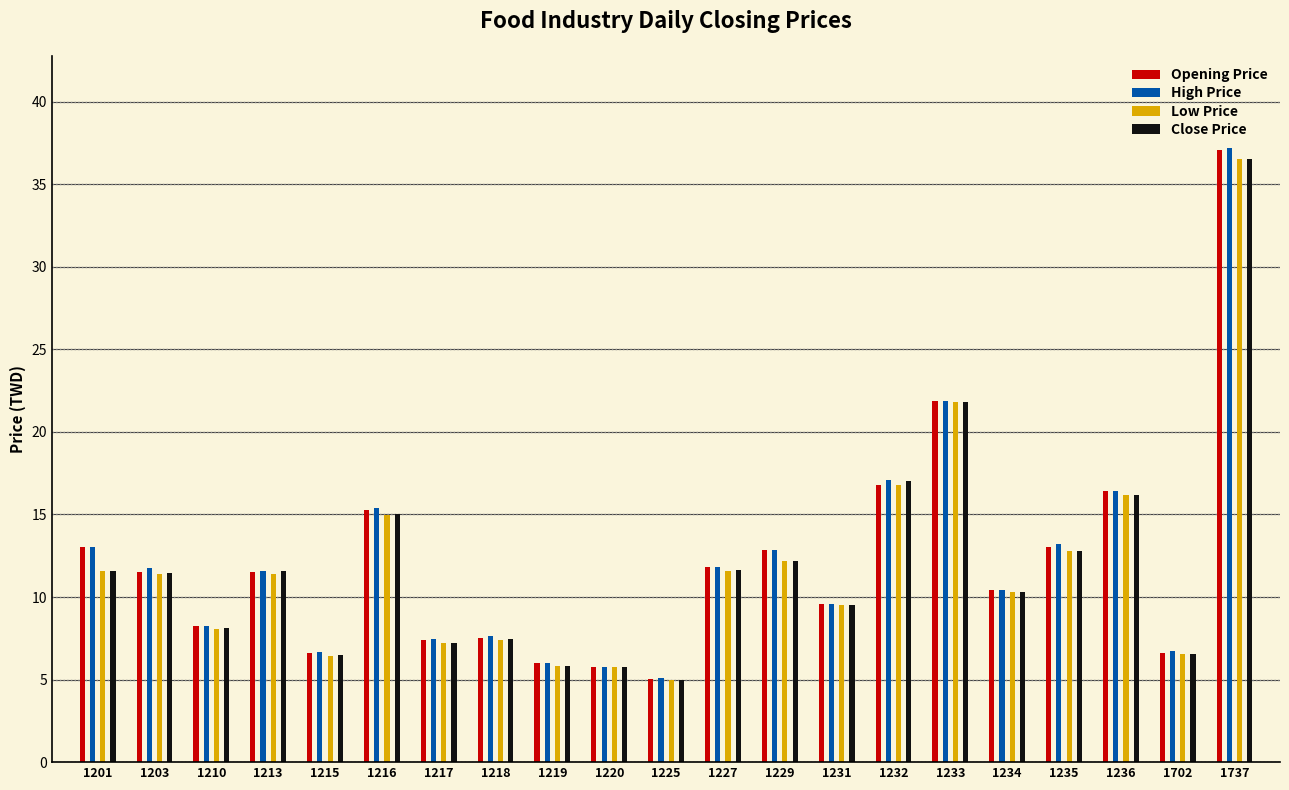

The value of Opening Price at 1233 is 21.9. True or false?

True